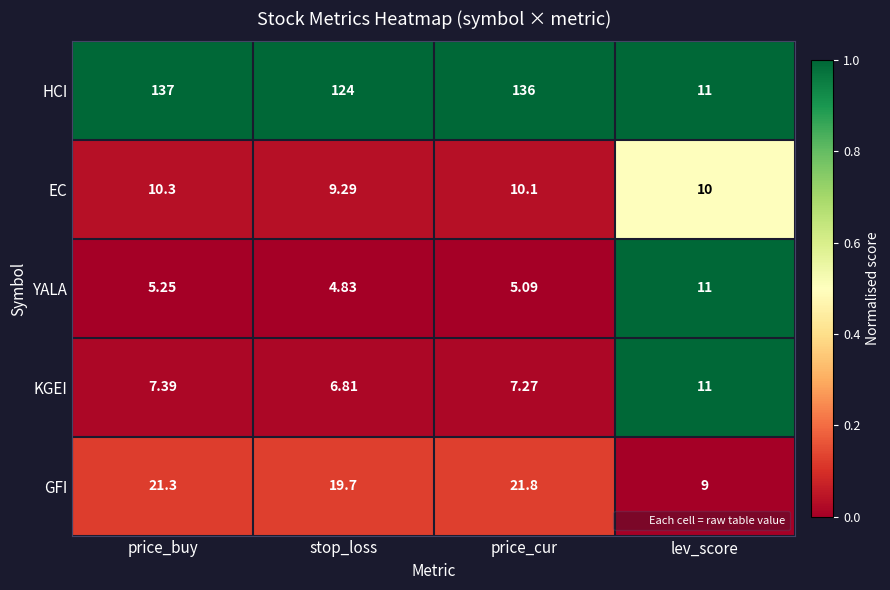

Which series has the largest total across all categories?

HCI